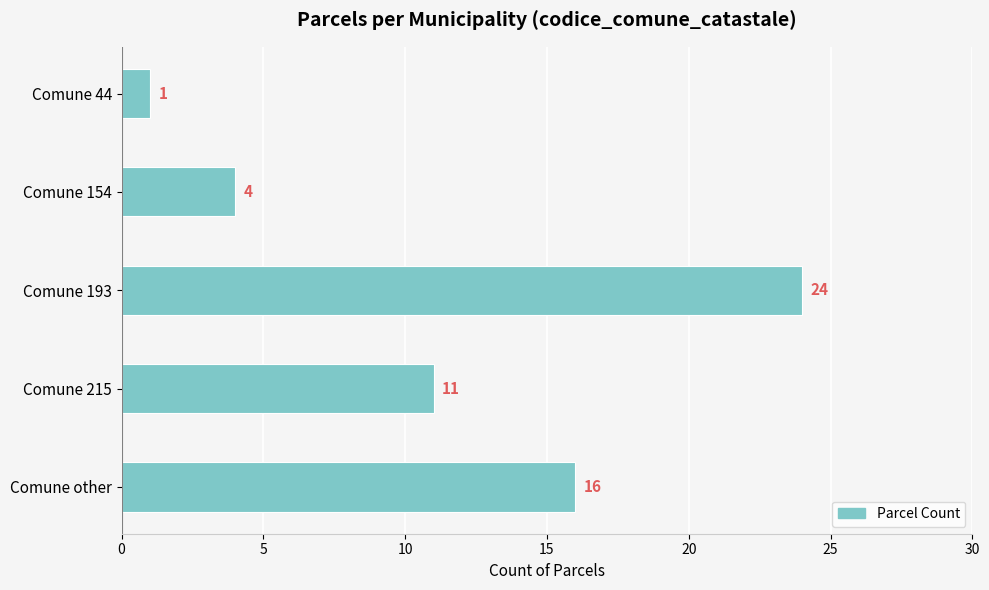

Rank the categories by value from lowest to highest.

Comune 44, Comune 154, Comune 215, Comune other, Comune 193